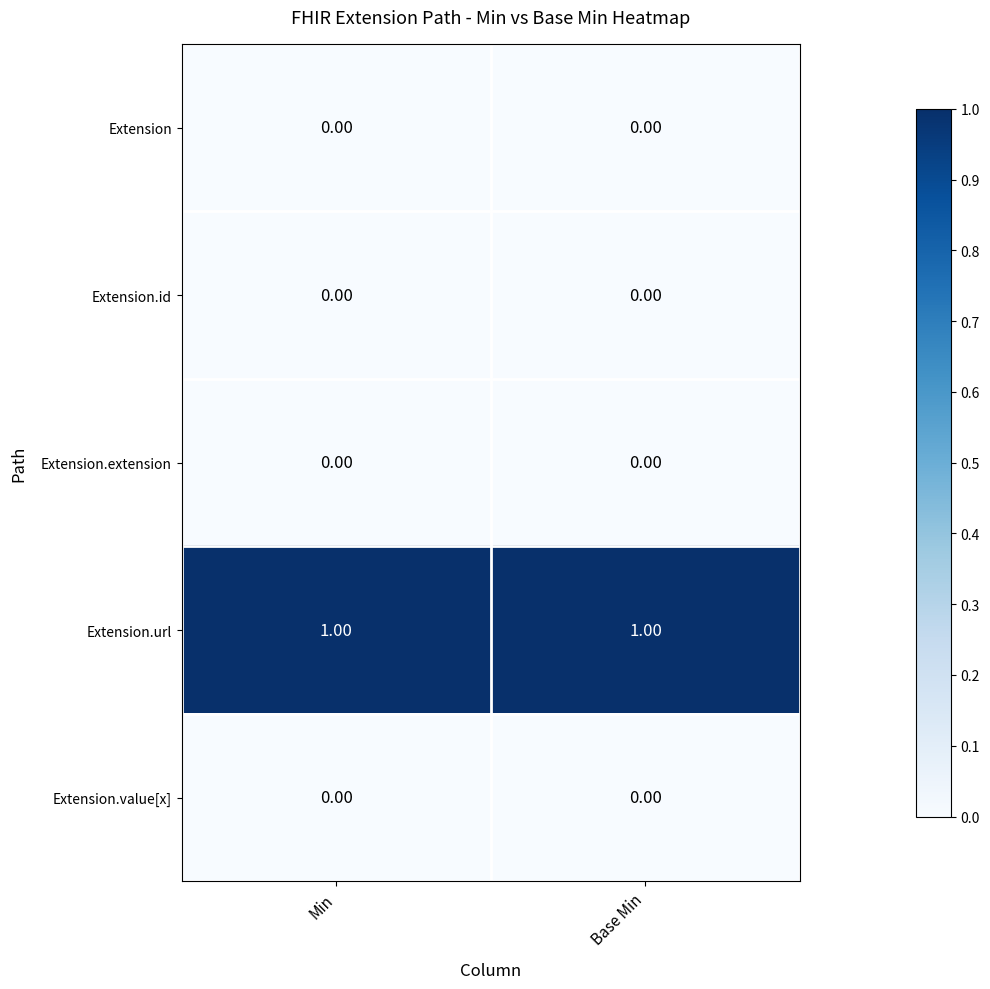

Reading left to right, list all the values displayed in this chart.

Extension: Min=0	Base Min=0
Extension.id: Min=0	Base Min=0
Extension.extension: Min=0	Base Min=0
Extension.url: Min=1	Base Min=1
Extension.value[x]: Min=0	Base Min=0